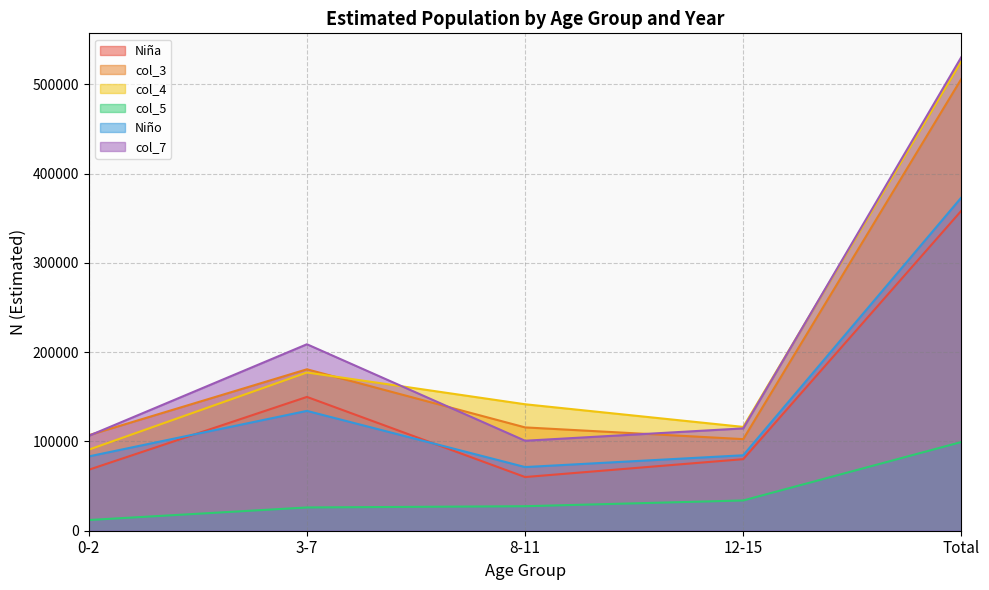

True or false: col_7 has a value of 106340 at 0-2.

True